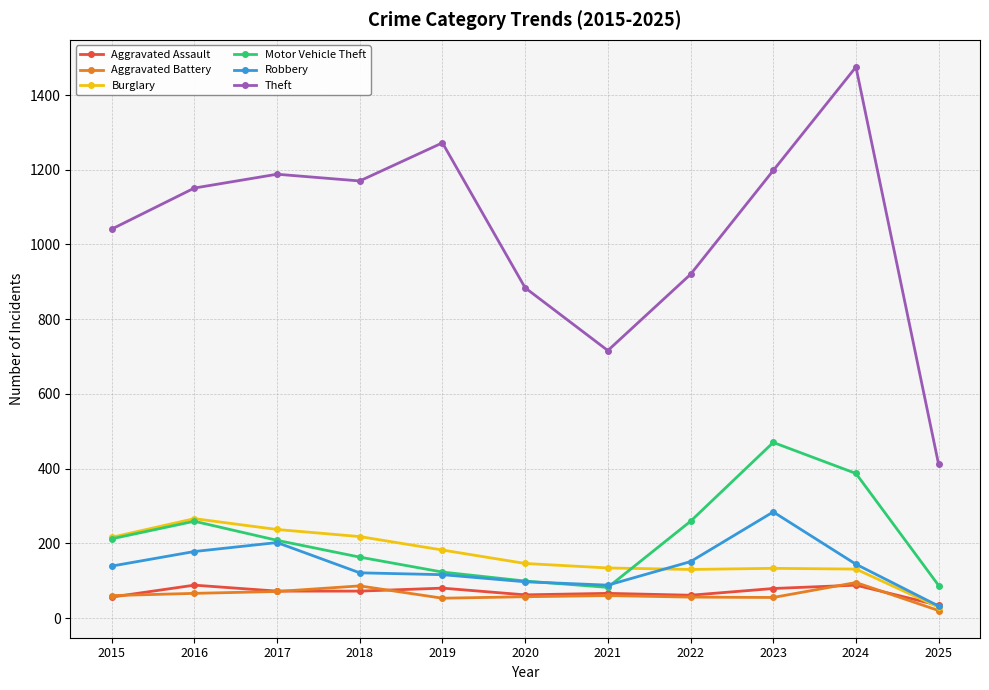

What is the sum of the Aggravated Battery values at 2017 and 2022?

127